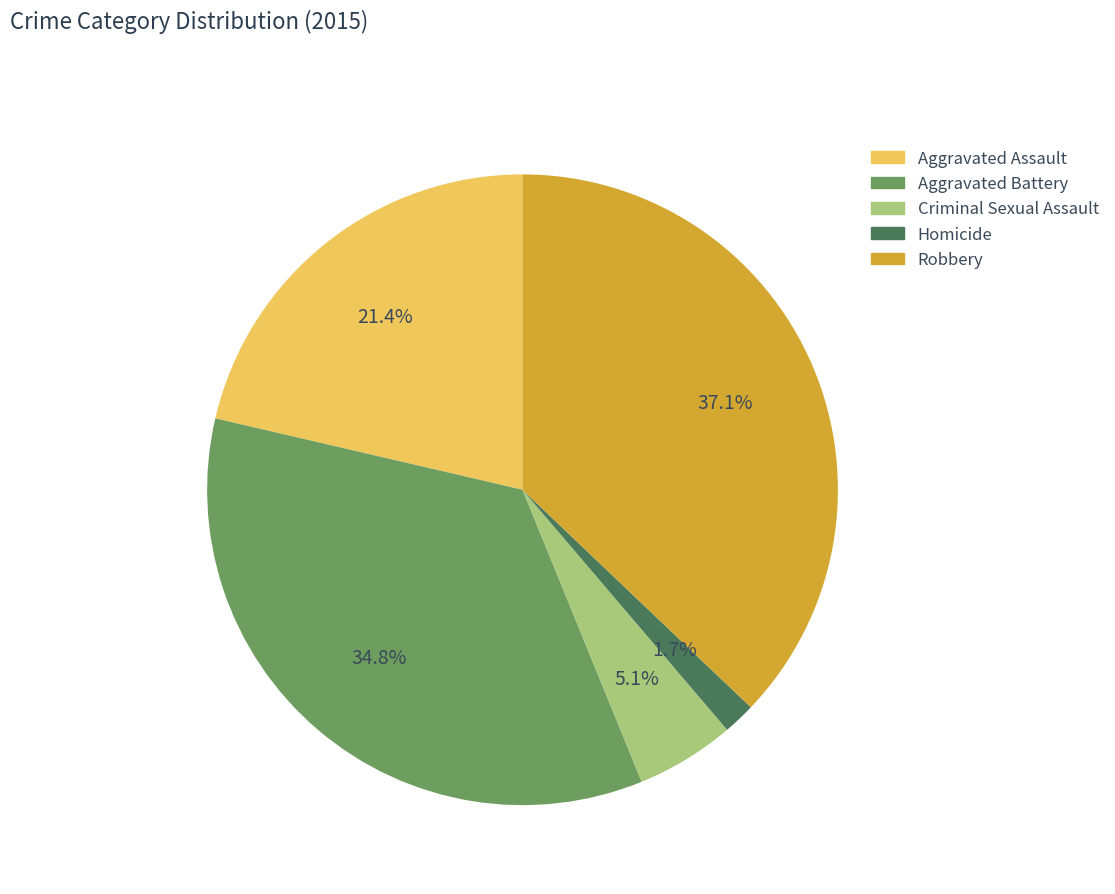

True or false: Aggravated Battery accounts for 35% of the total.

True